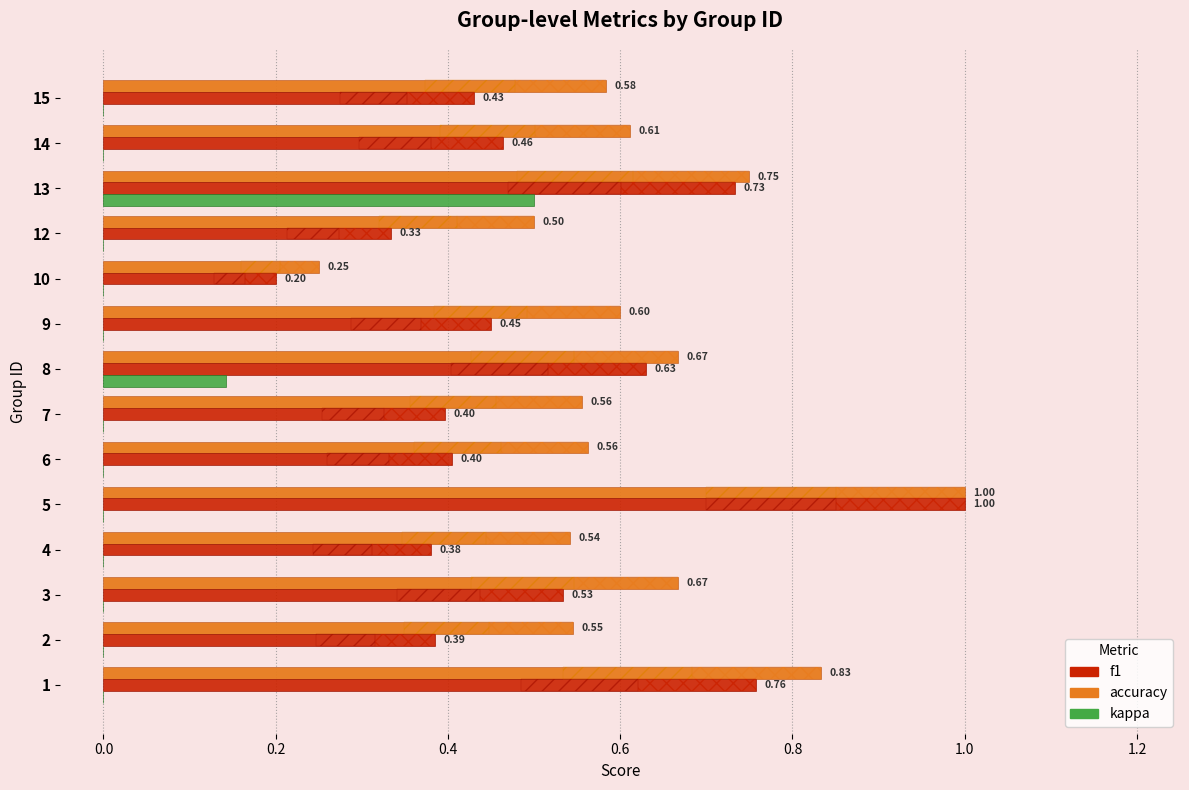

Reading left to right, what are all the values shown in this chart?

accuracy: 0.8	0.5	0.7	0.5	1.0	0.6	0.6	0.7	0.6	0.2	0.5	0.8	0.6	0.6
f1: 0.8	0.4	0.5	0.4	1.0	0.4	0.4	0.6	0.5	0.2	0.3	0.7	0.5	0.4
kappa: 0.0	0.0	0.0	0.0	0.0	0.0	0.0	0.1	0.0	0.0	0.0	0.5	0.0	0.0